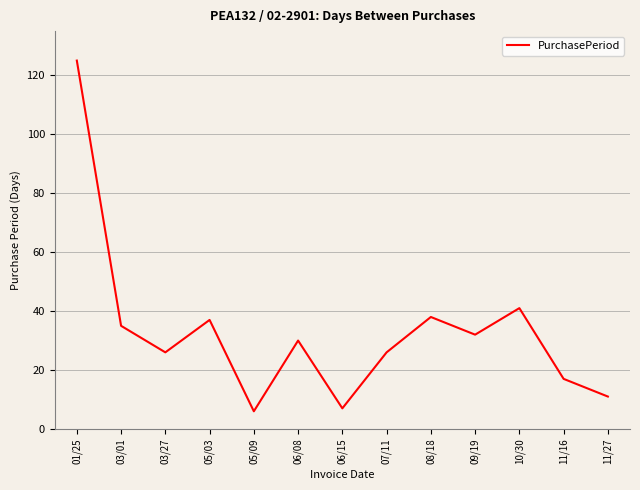

What is the average value?

33